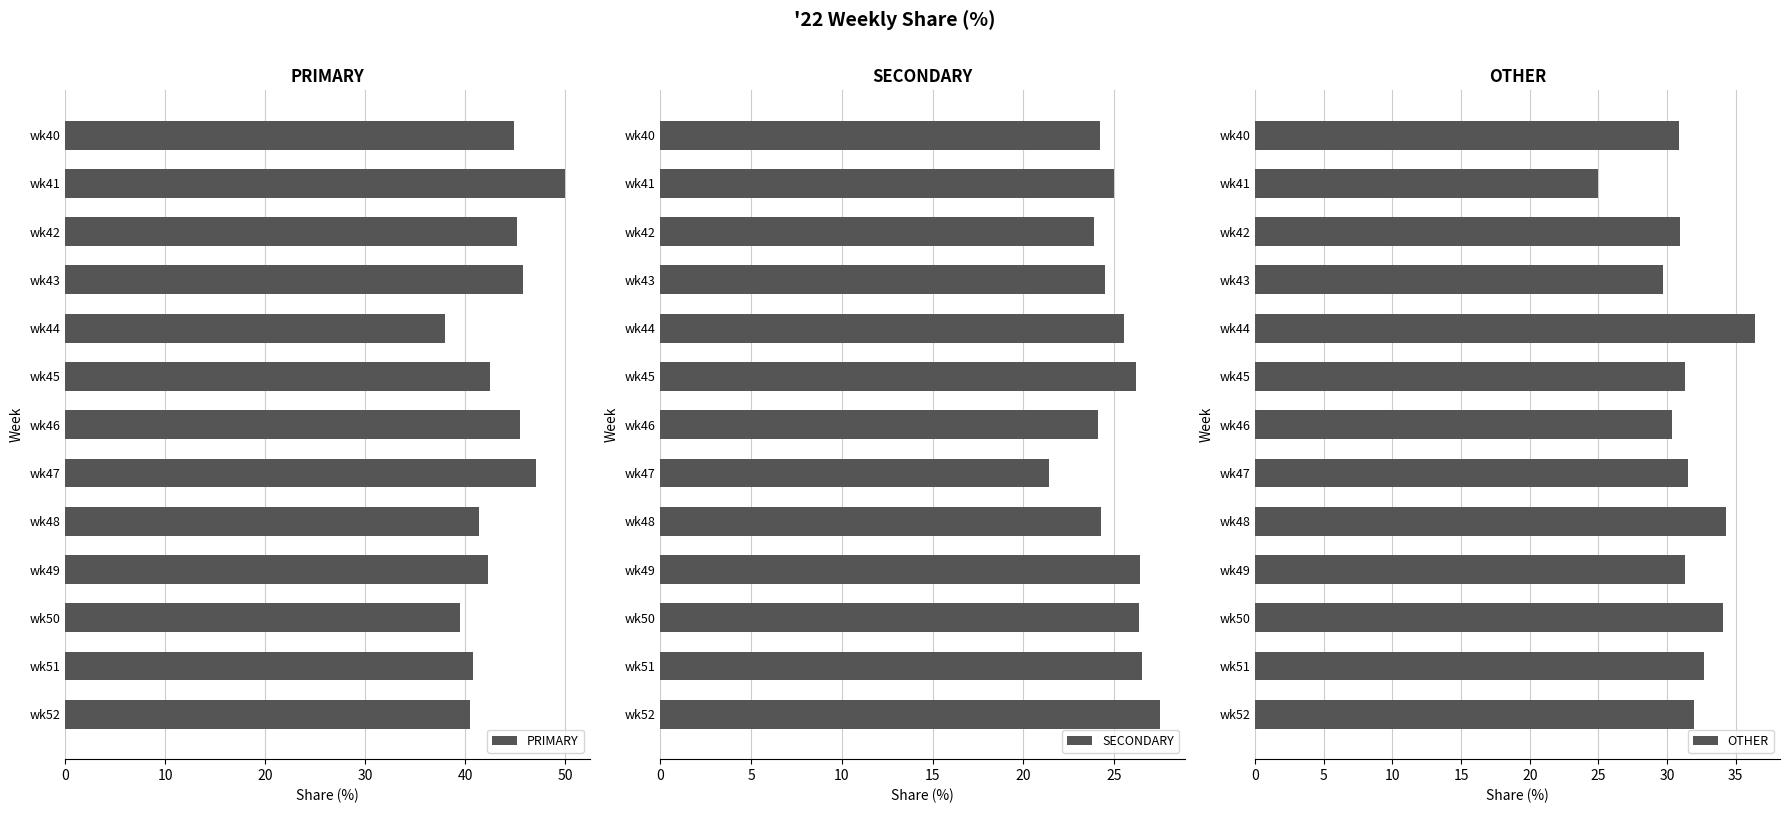

At which label does PRIMARY reach its minimum?

wk44